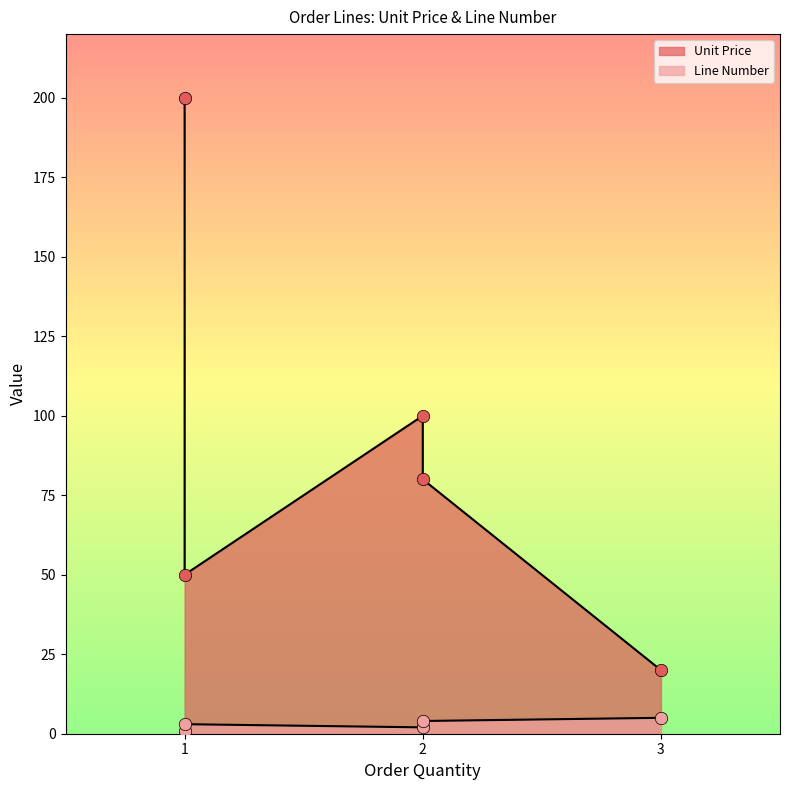

What are all the series names shown in the legend?

Unit Price, Line Number